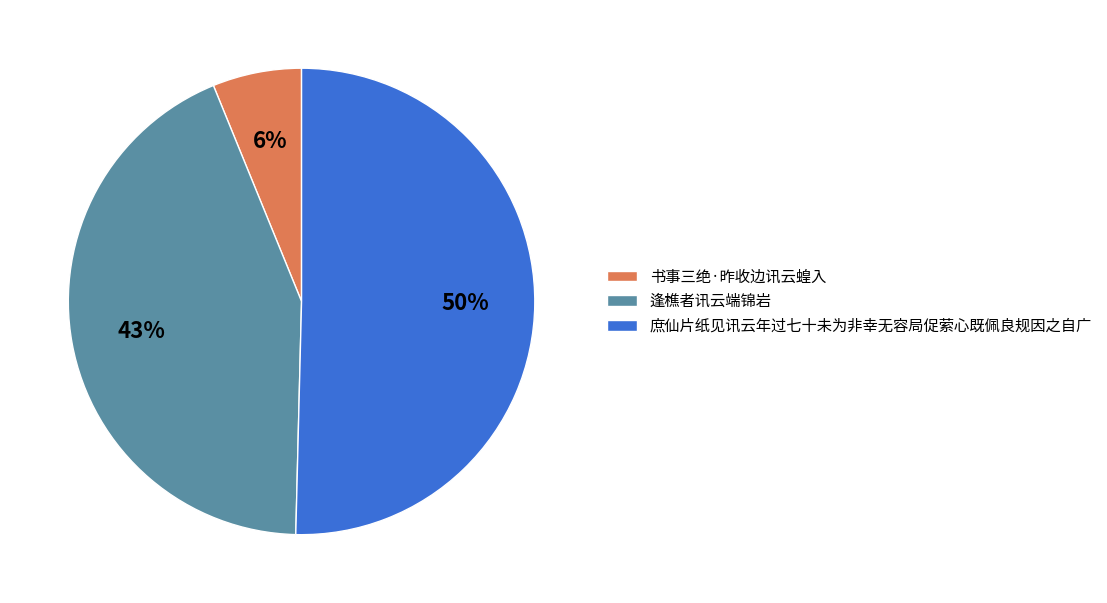

To the nearest percent, what is the combined percentage of 庶仙片纸见讯云年过七十未为非幸无容局促萦心既佩良规因之自广 and 书事三绝·昨收边讯云蝗入?

57%